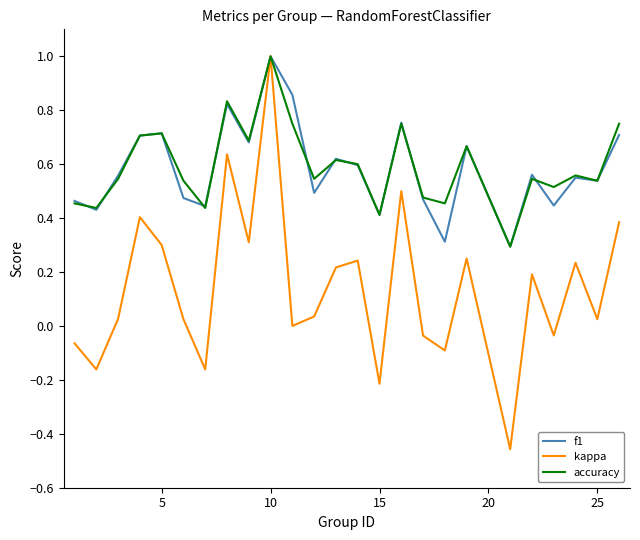

Which series has the largest range (max minus min)?

kappa